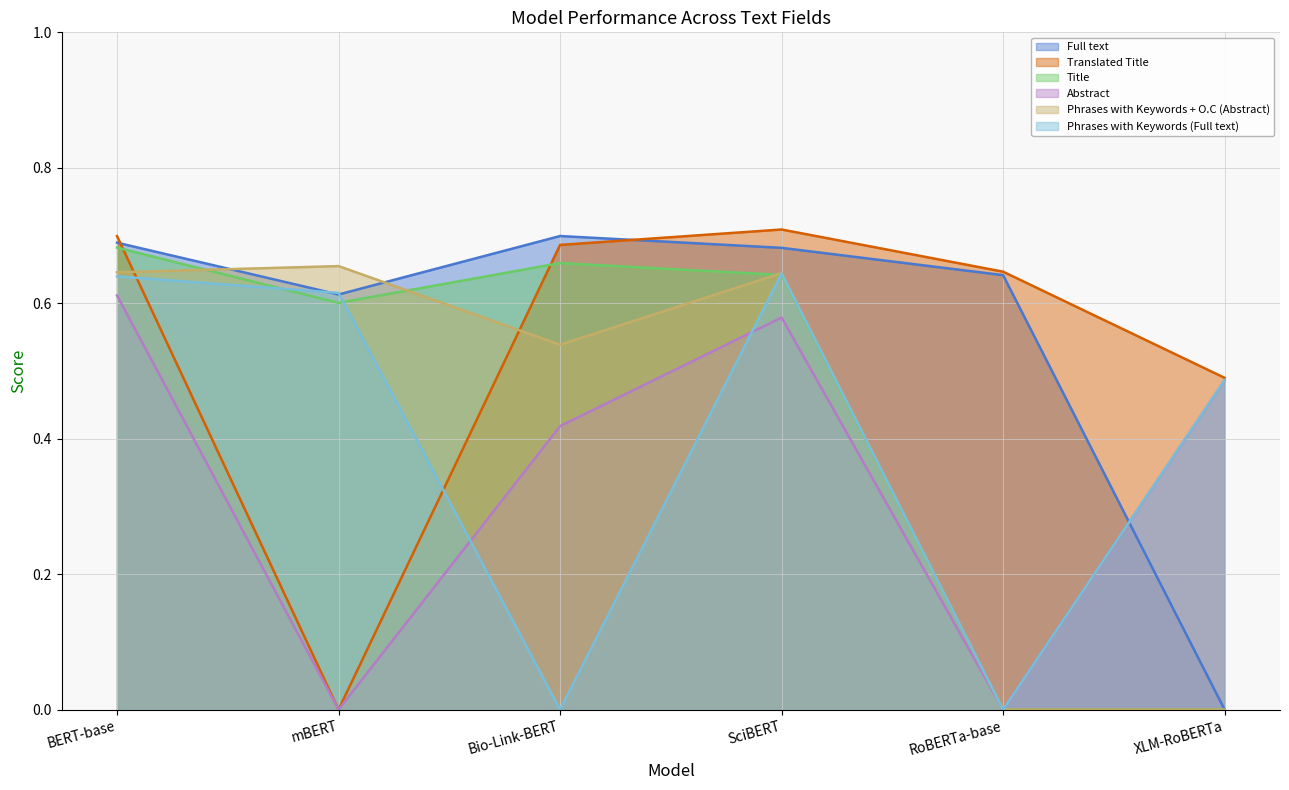

List the labels in order of Title value, smallest first.

RoBERTa-base, XLM-RoBERTa, mBERT, SciBERT, Bio-Link-BERT, BERT-base